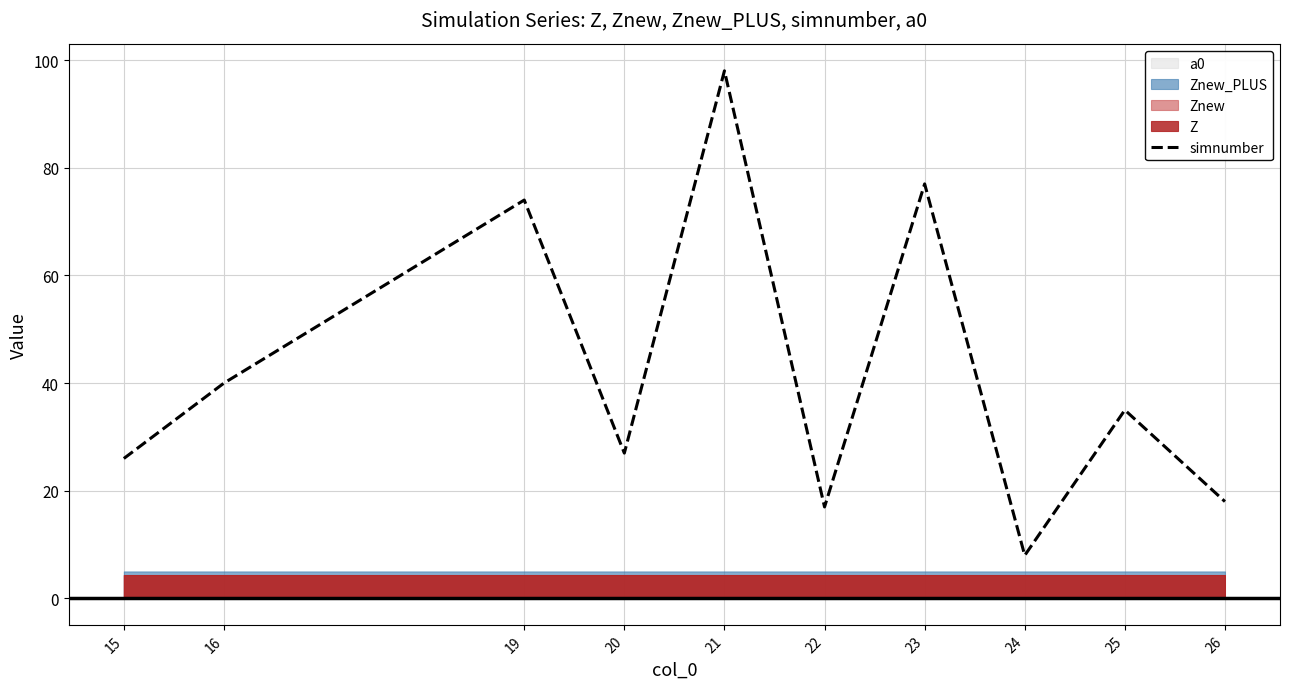

Rank the categories by value from lowest to highest.

24, 22, 26, 15, 20, 25, 16, 19, 23, 21